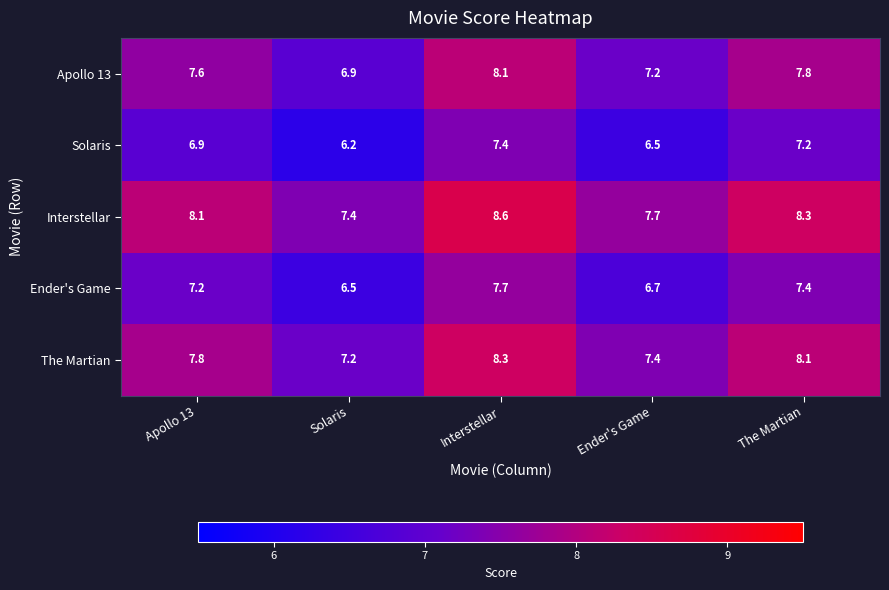

At how many categories does at least one series exceed 8?

3